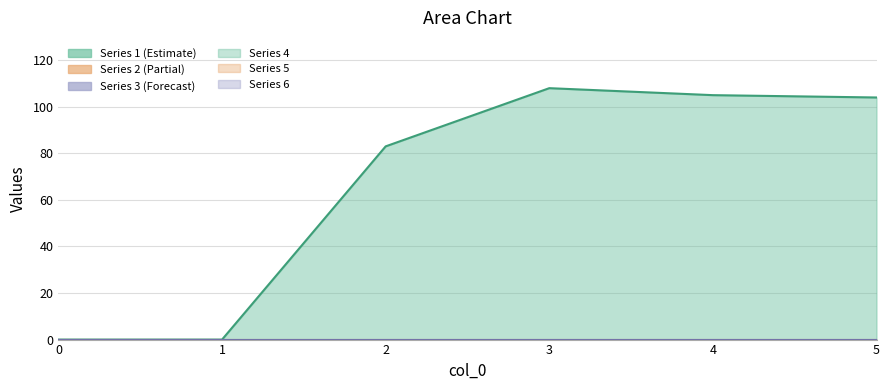

How many interior local peaks does the 1 series have?

1